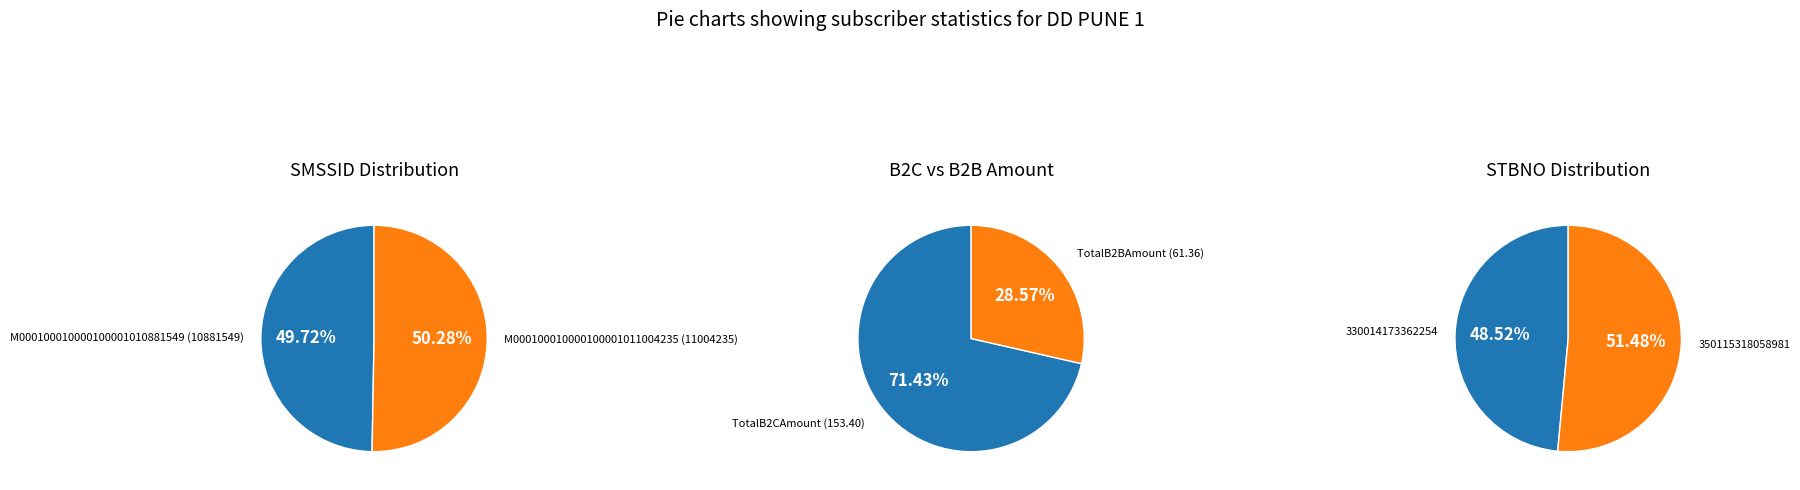

Is it true that M000100010000100001011004235 is 41% of the pie?

False